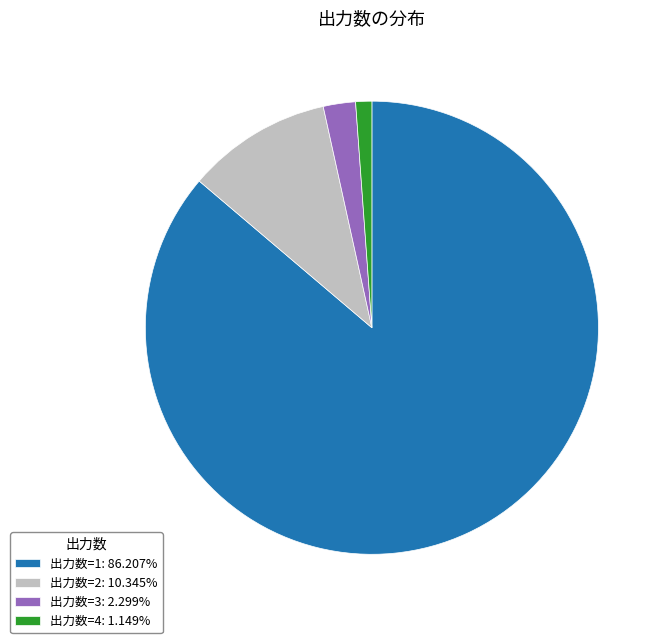

Is there a majority slice in this chart?

Yes